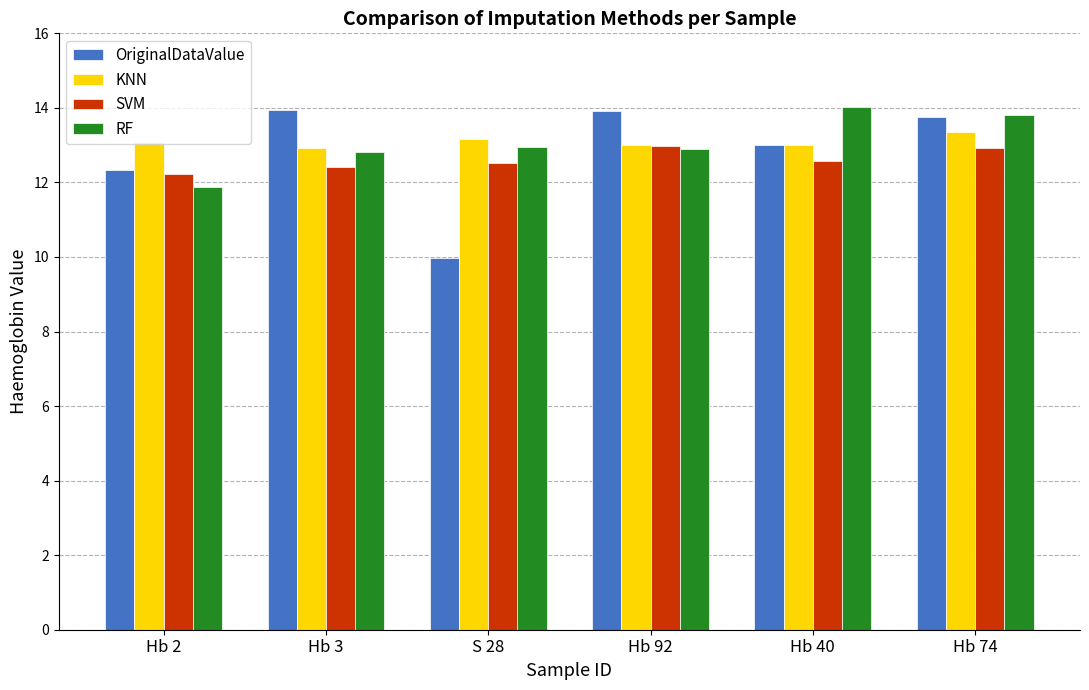

True or false: RF has a value of 7.9 at Hb 74.

False